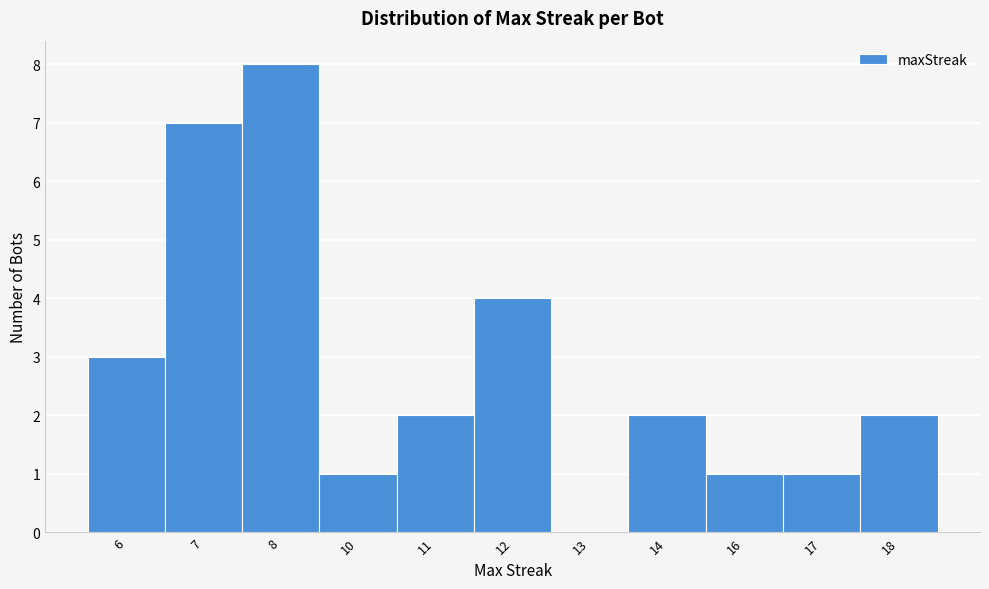

Reading left to right, extract all data points from this chart.

6=3	7=7	8=8	10=1	11=2	12=4	13=0	14=2	16=1	17=1	18=2